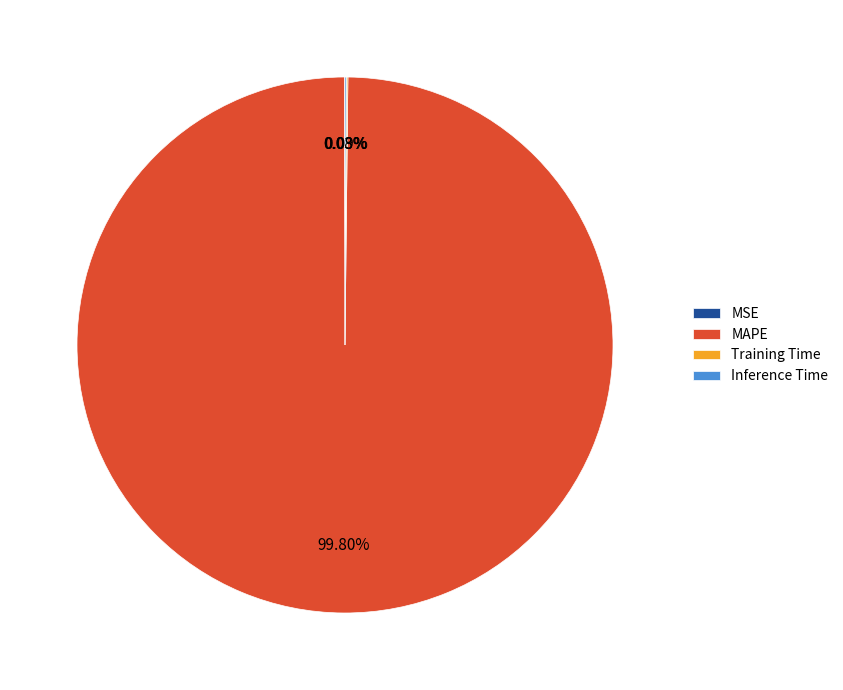

Is there any slice that represents more than half of the pie?

Yes